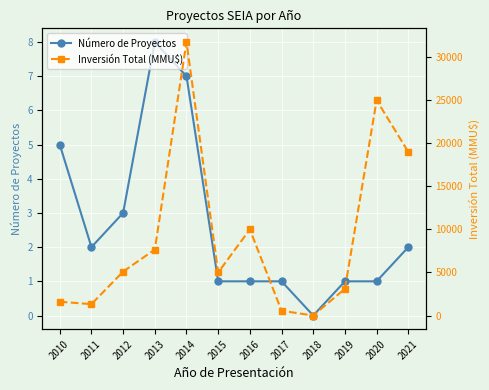

What is the value of the Número de Proyectos point at the 7th from the left?

1